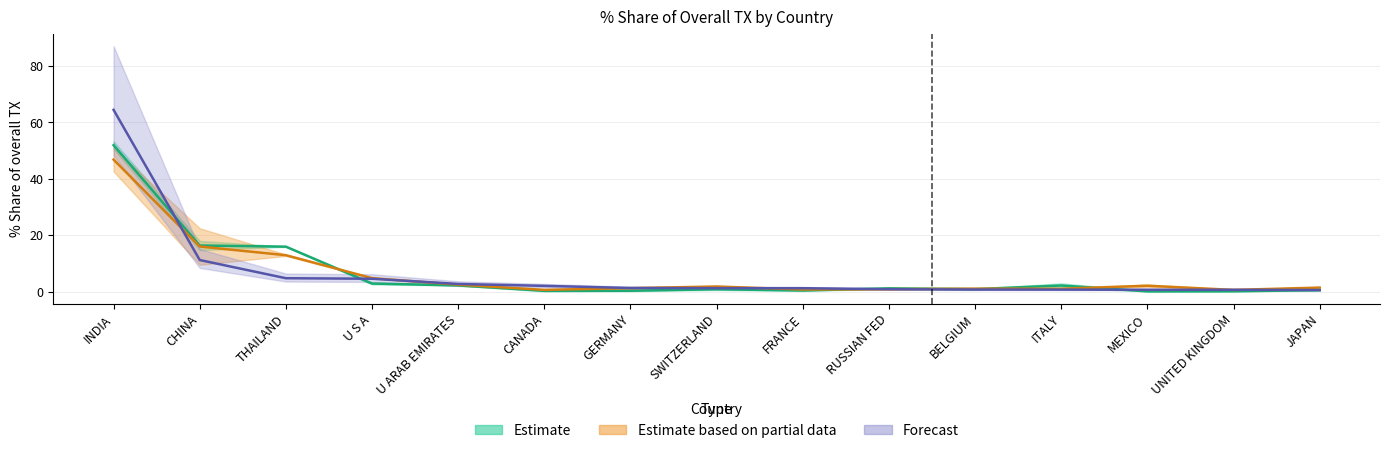

Which series has the widest spread of values?

201808_% Share of overall TX_Q